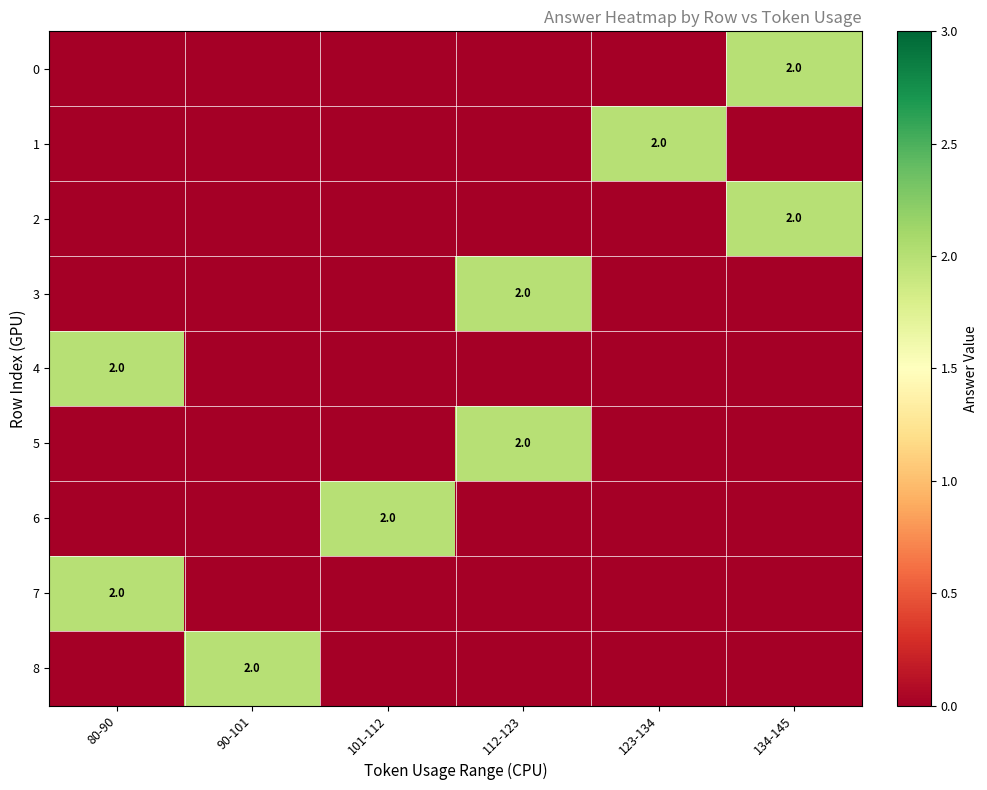

The 0 series shows 2 at 134-145. True or false?

True